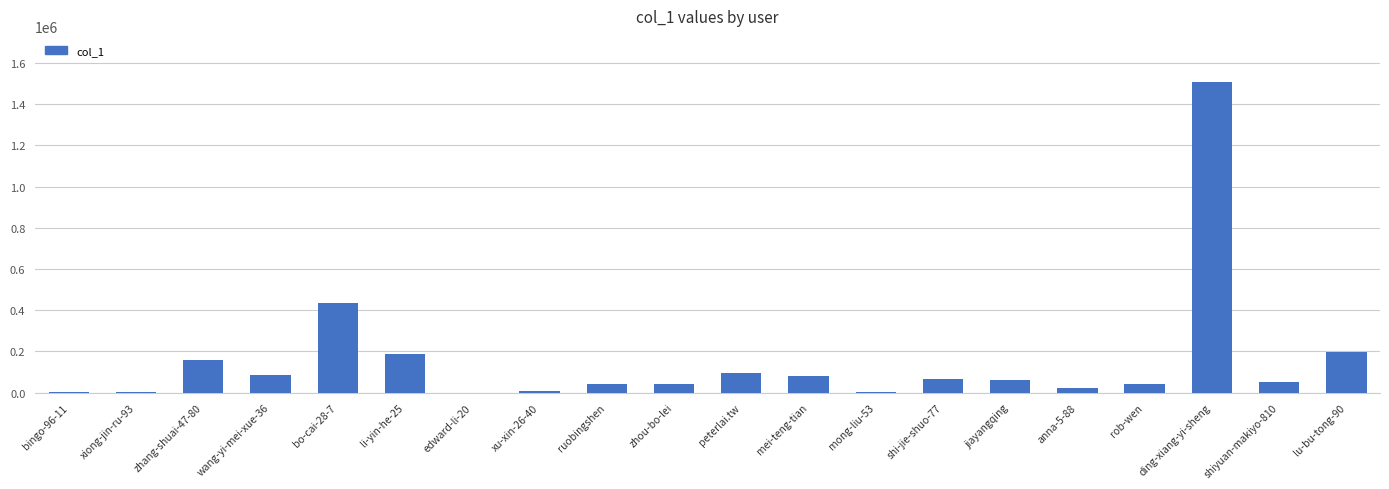

At which label does the data first exceed 59841?

zhang-shuai-47-80